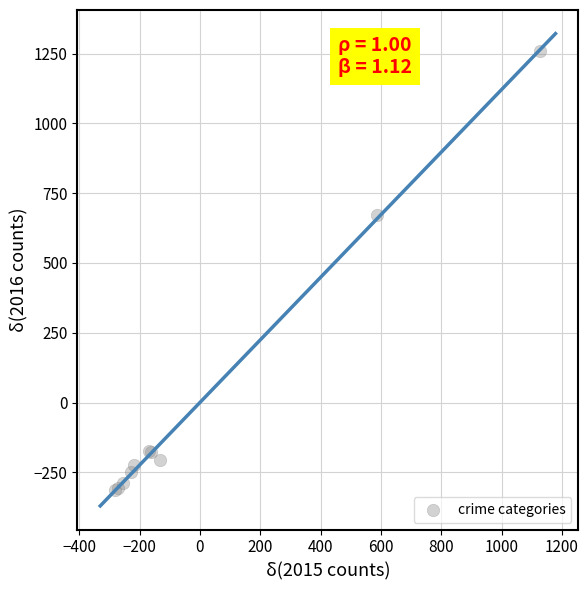

What Y value in the scatter plot is closest to 473?

673.2